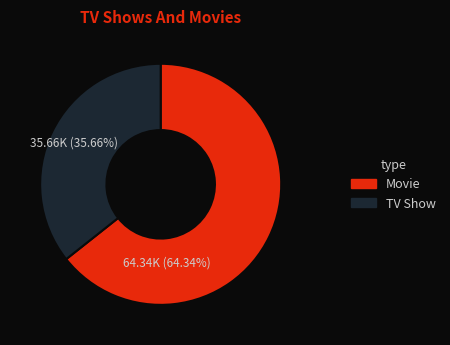

Is there any slice that represents more than half of the pie?

Yes